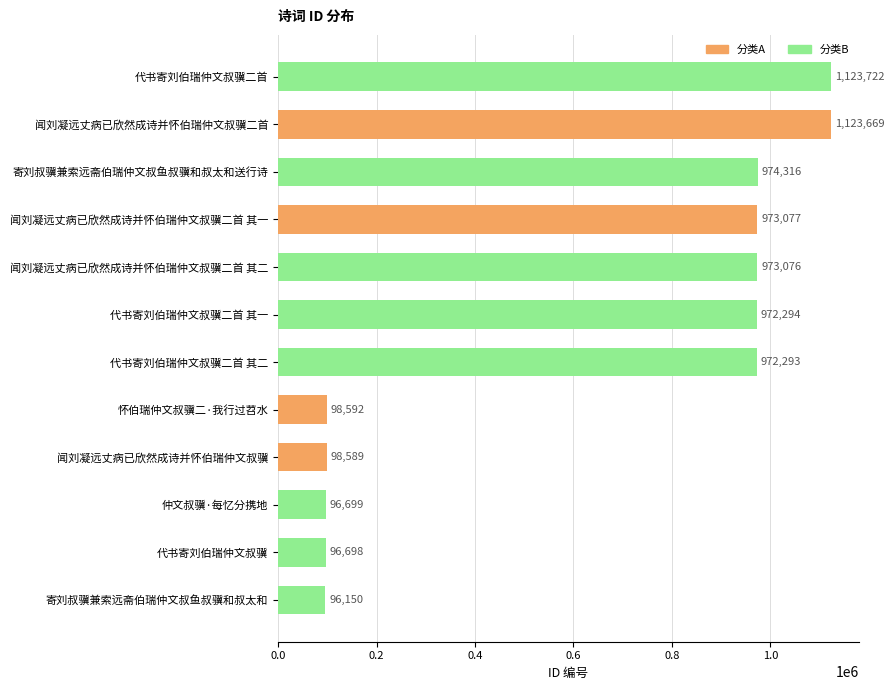

What is the value of the 4th bar from the top?

973077